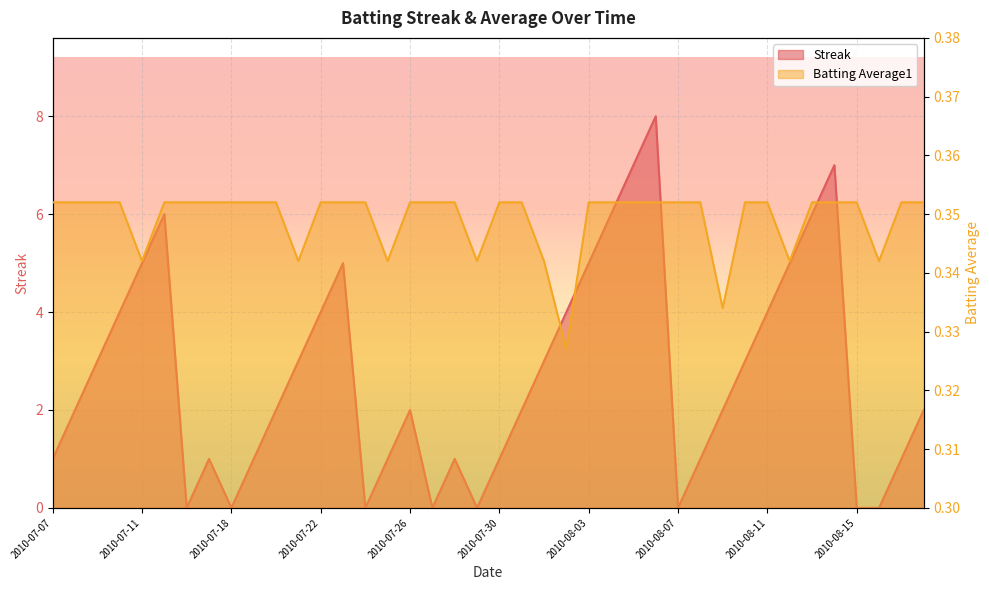

Where is the first local minimum for Streak?

2010-07-16